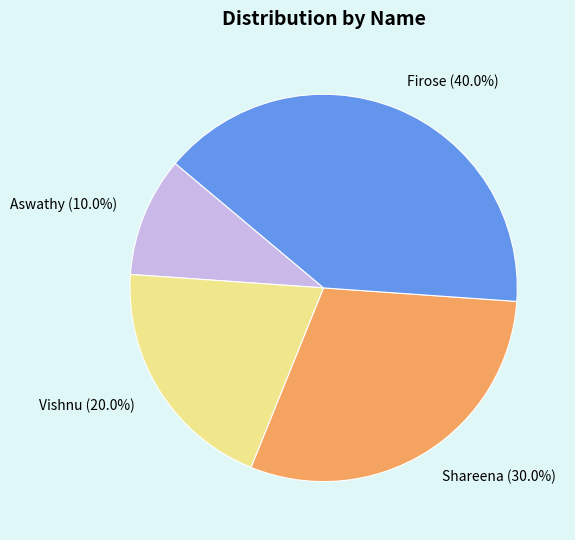

To the nearest percent, what is the difference between the largest and smallest slice percentages?

30%